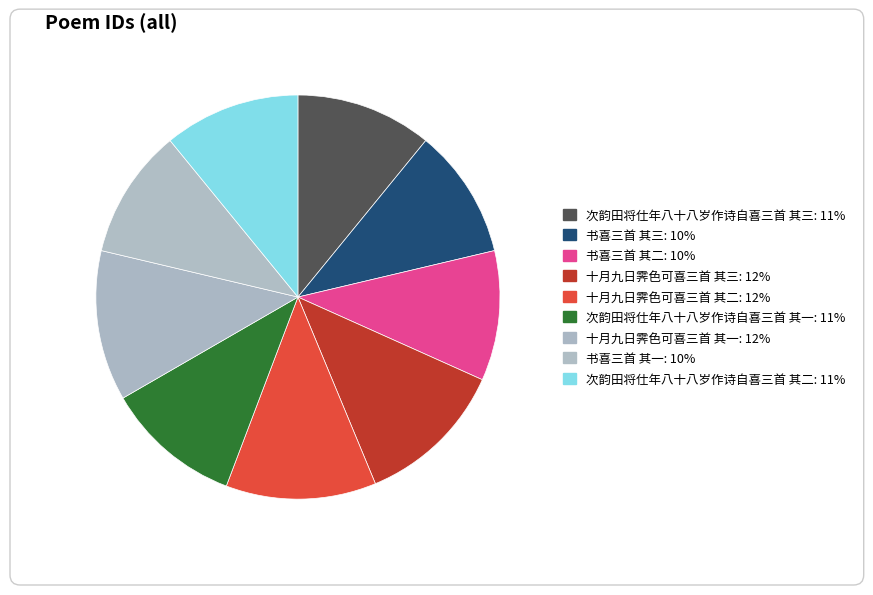

Does 书喜三首 其三 represent more than half of the total?

No